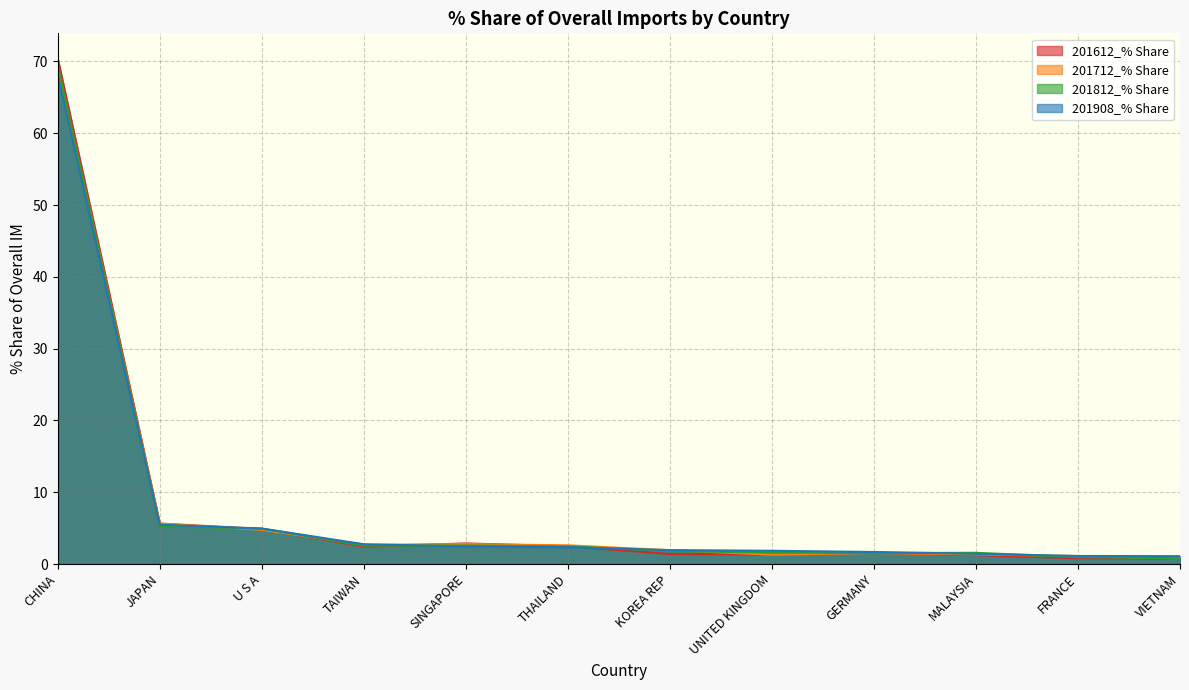

What are all the series names shown in the legend?

201612_% Share, 201712_% Share, 201812_% Share, 201908_% Share